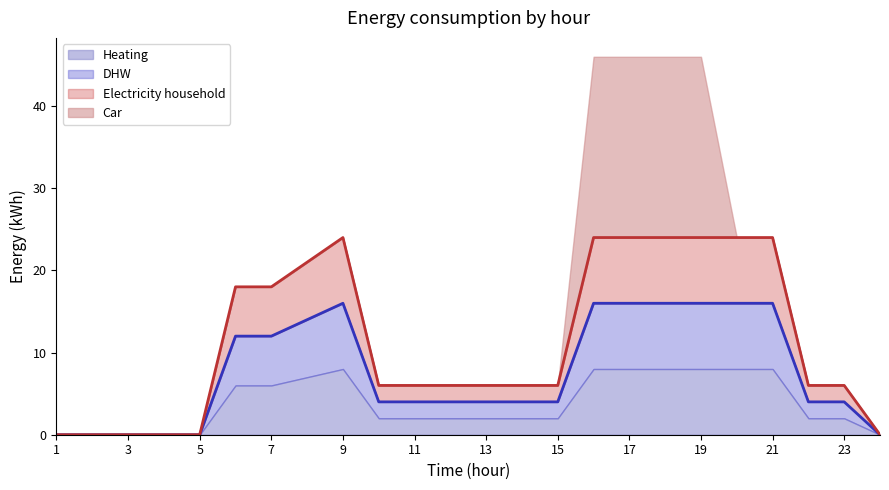

True or false: Electricity household has a value of 8 at 1.

False